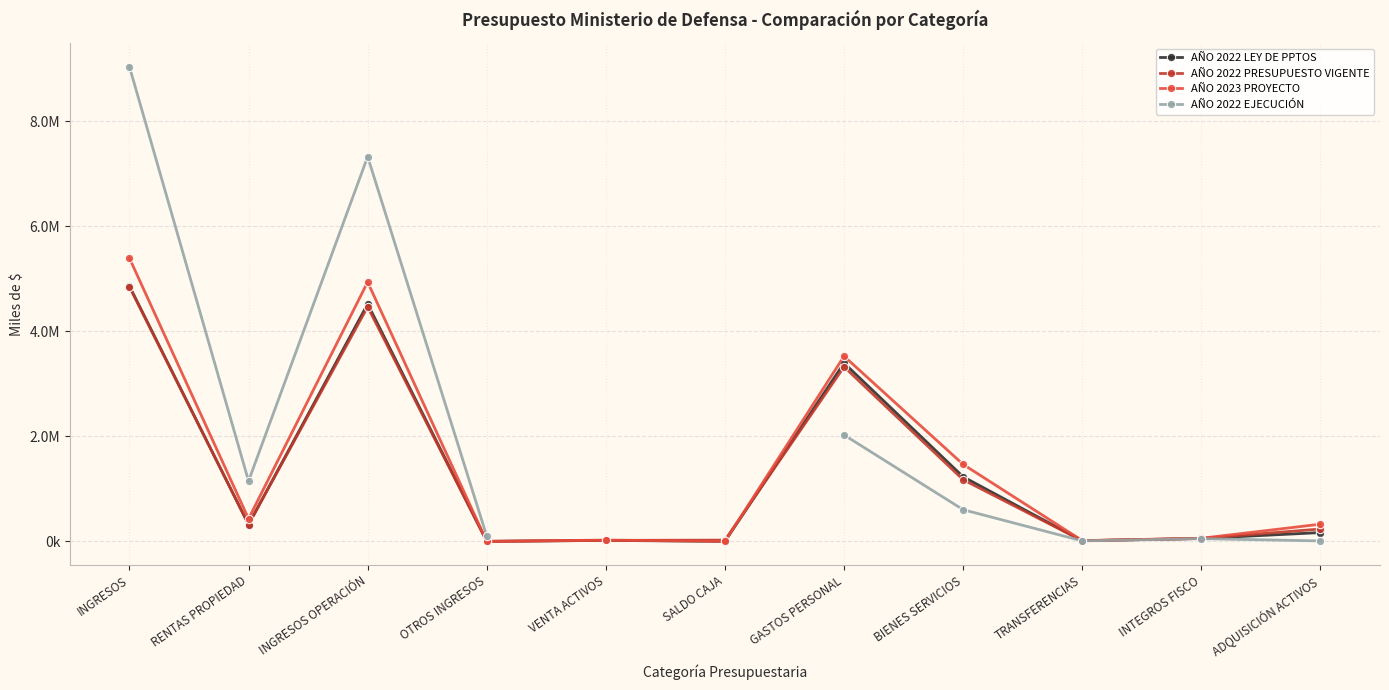

Where is AÑO 2022 PRESUPUESTO VIGENTE nearest to the value 2422918?

GASTOS PERSONAL